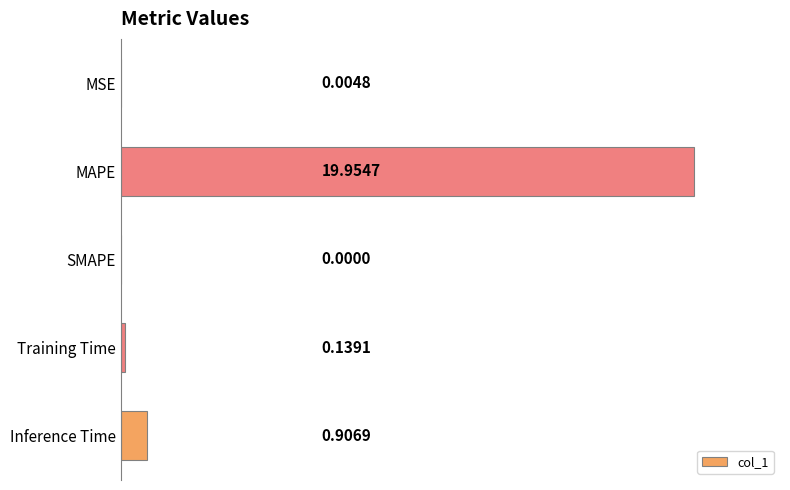

At which category does the chart reach its peak across all series?

MAPE